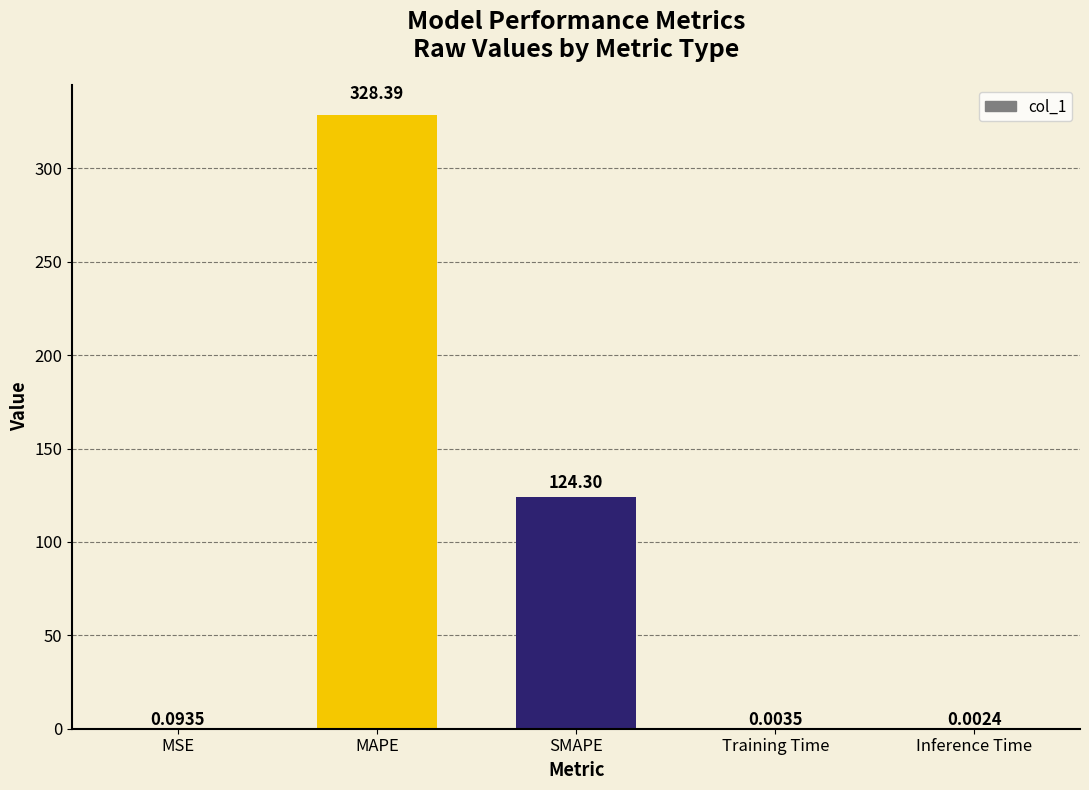

What is the average value?

90.6